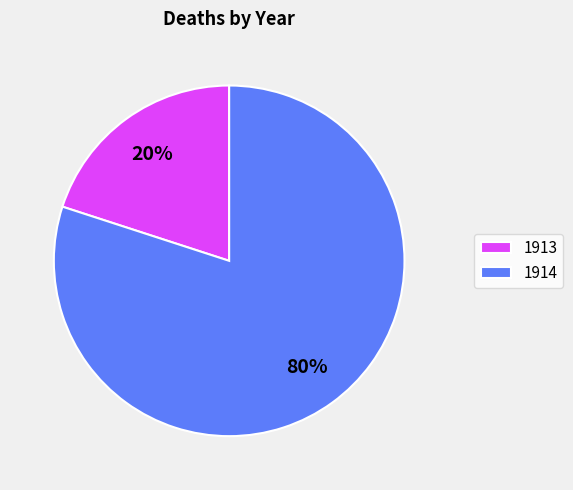

Count the number of slices in the pie.

2